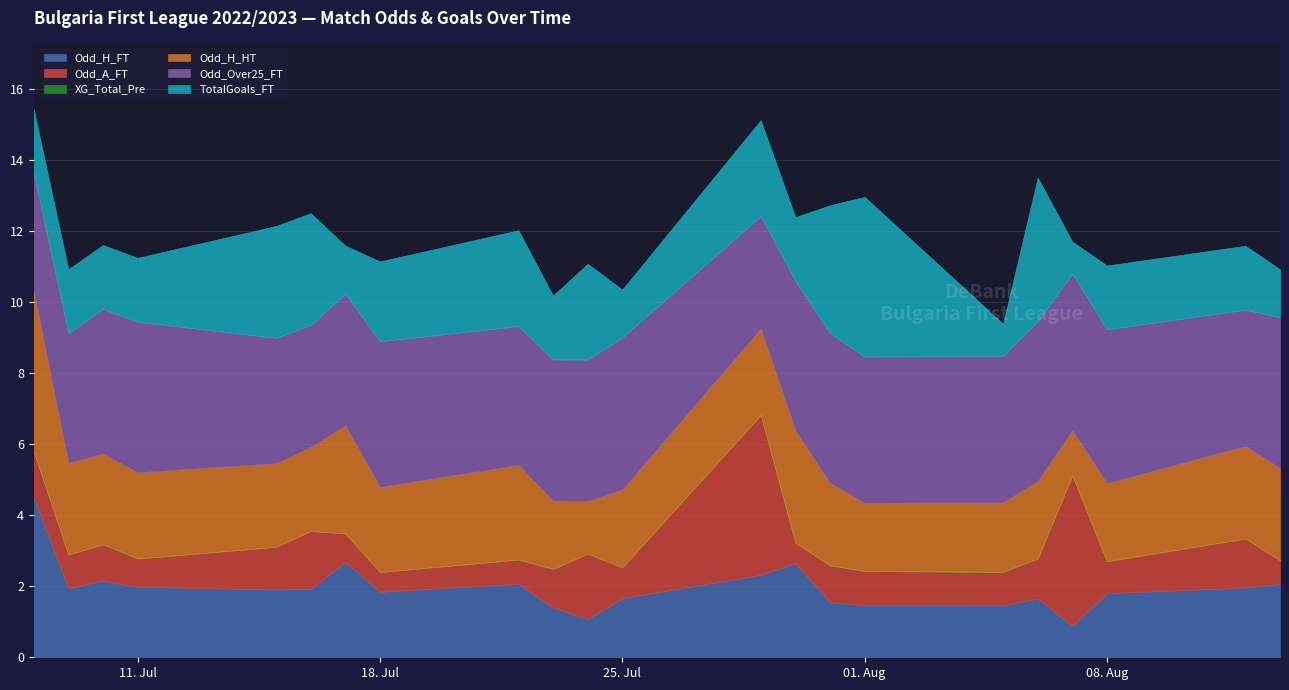

How many lines are shown in the chart?

6